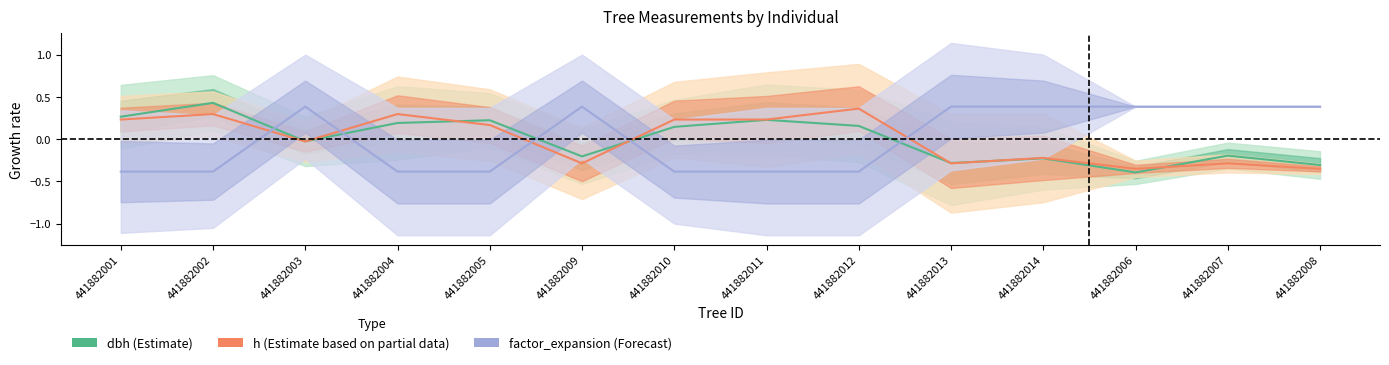

What is the smallest value displayed?

-0.4